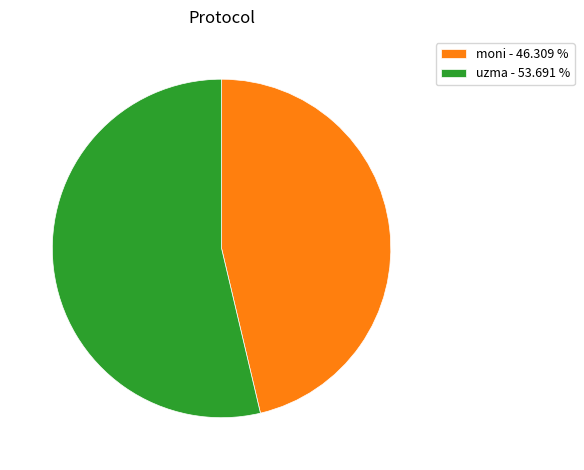

Count the number of slices in the pie.

2